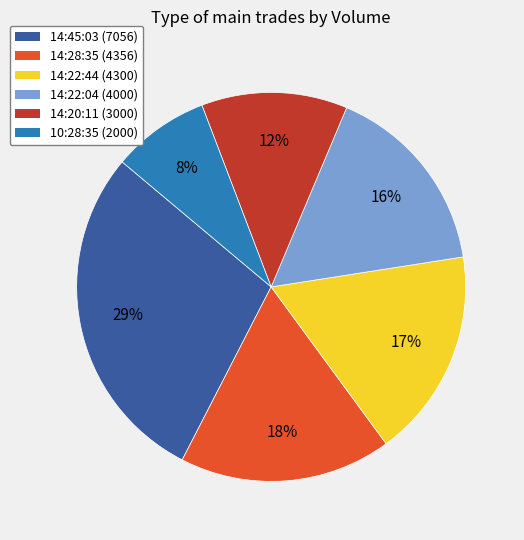

To the nearest percent, what is the average slice percentage?

17%